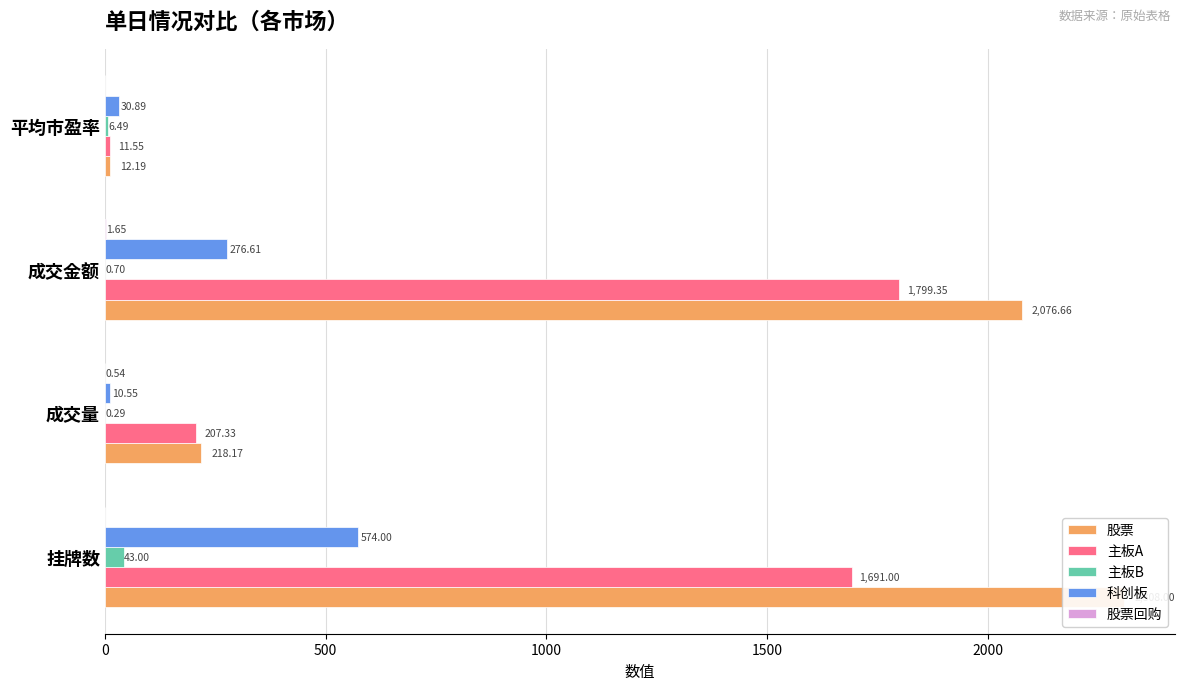

Are the bars grouped side by side (vs. stacked)?

Yes